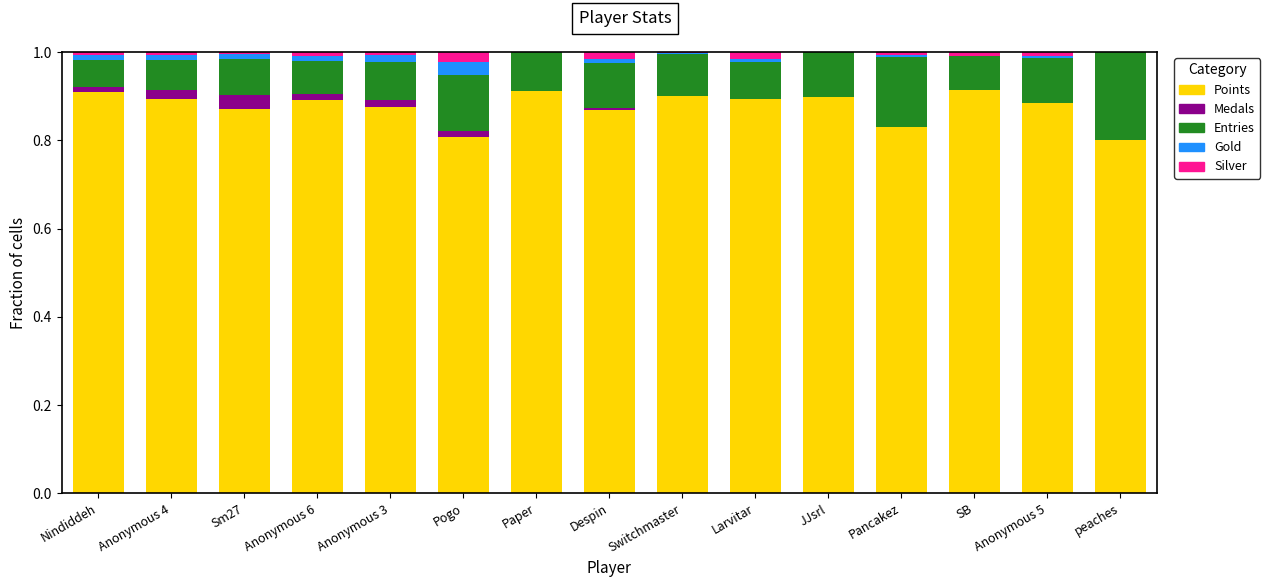

What is the total value across all series at peaches?

1.0